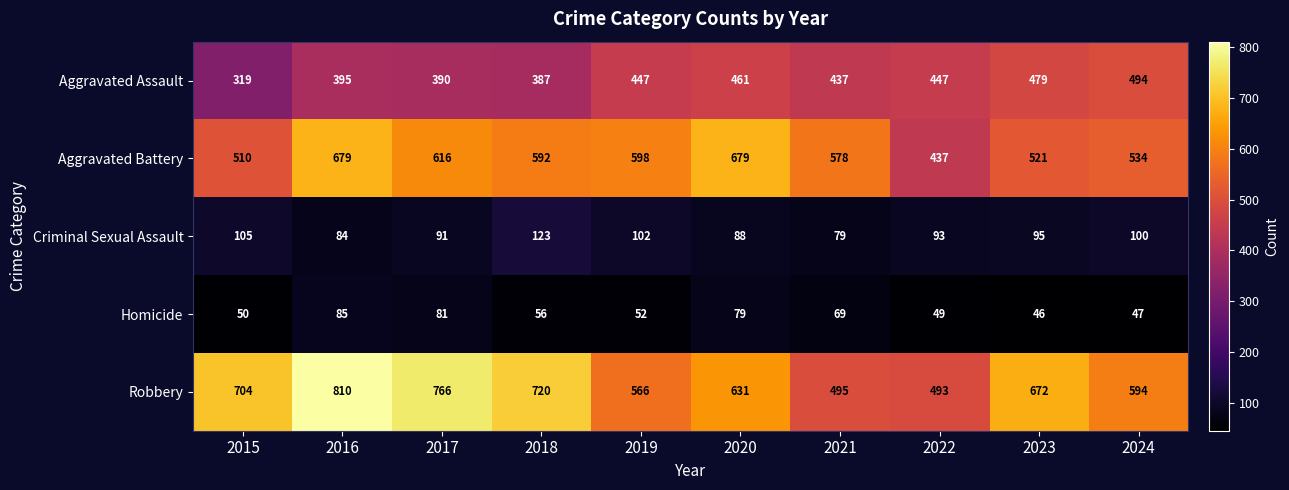

Which category has the highest value in the Robbery series?

2016